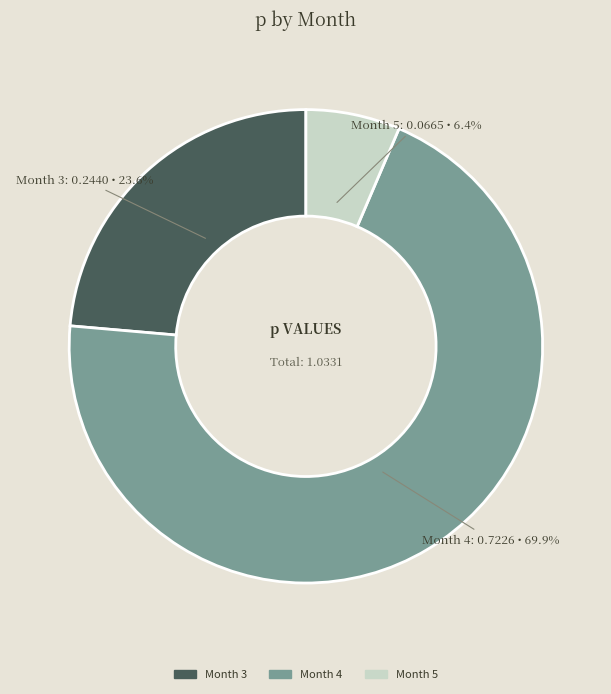

To the nearest percent, what is the difference between the largest and smallest slice percentages?

64%